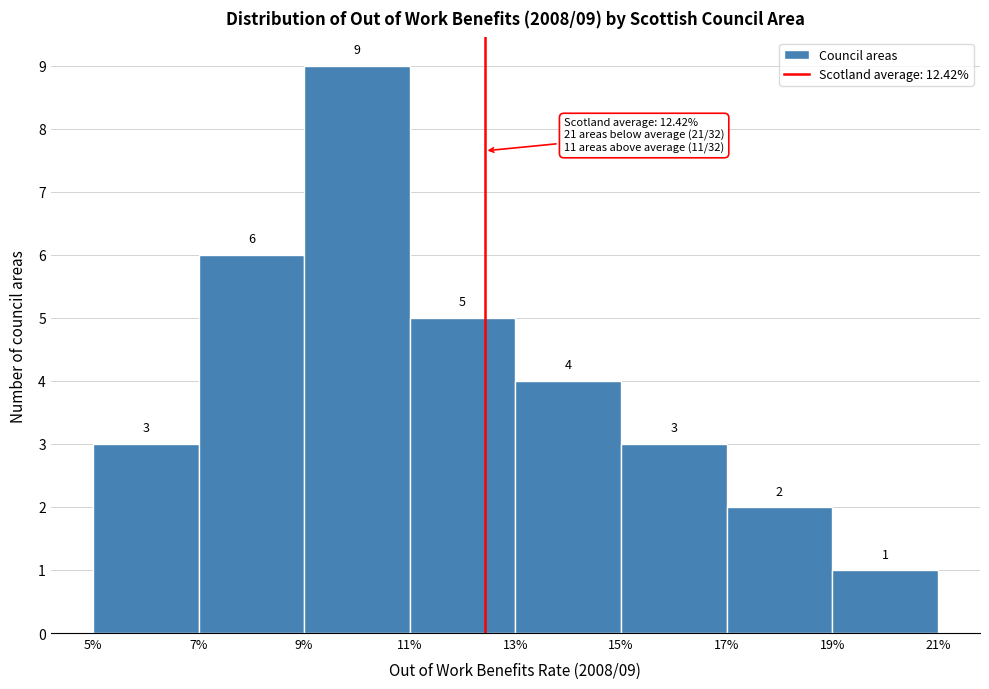

Over which range of the x-axis is the bar tallest?

9% to 11%